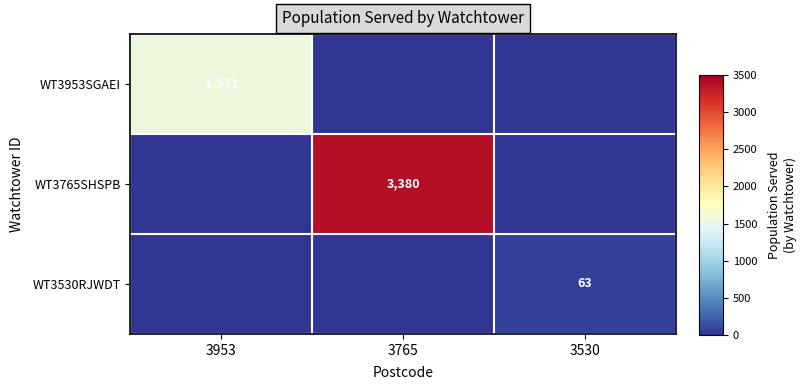

The WT3953SGAEI series shows 1571 at 3953. True or false?

True